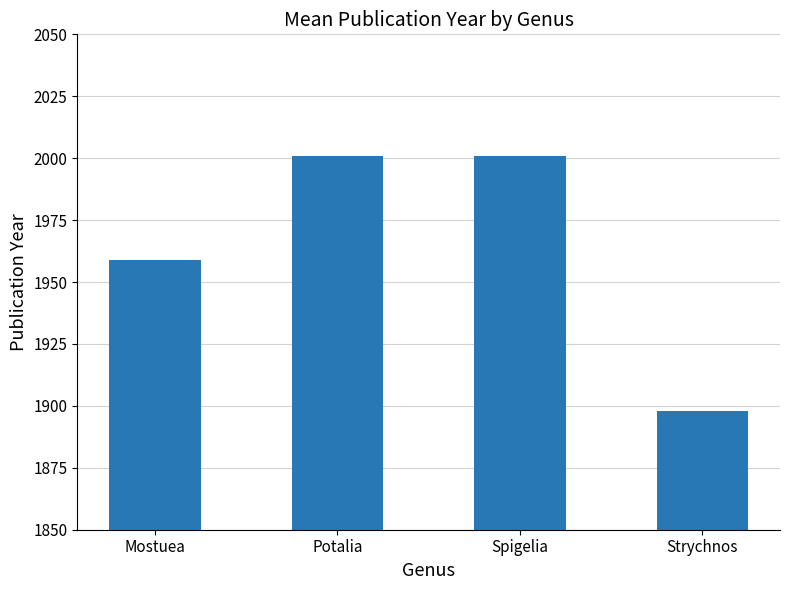

What is the change in value from Mostuea to Potalia?

+42.0